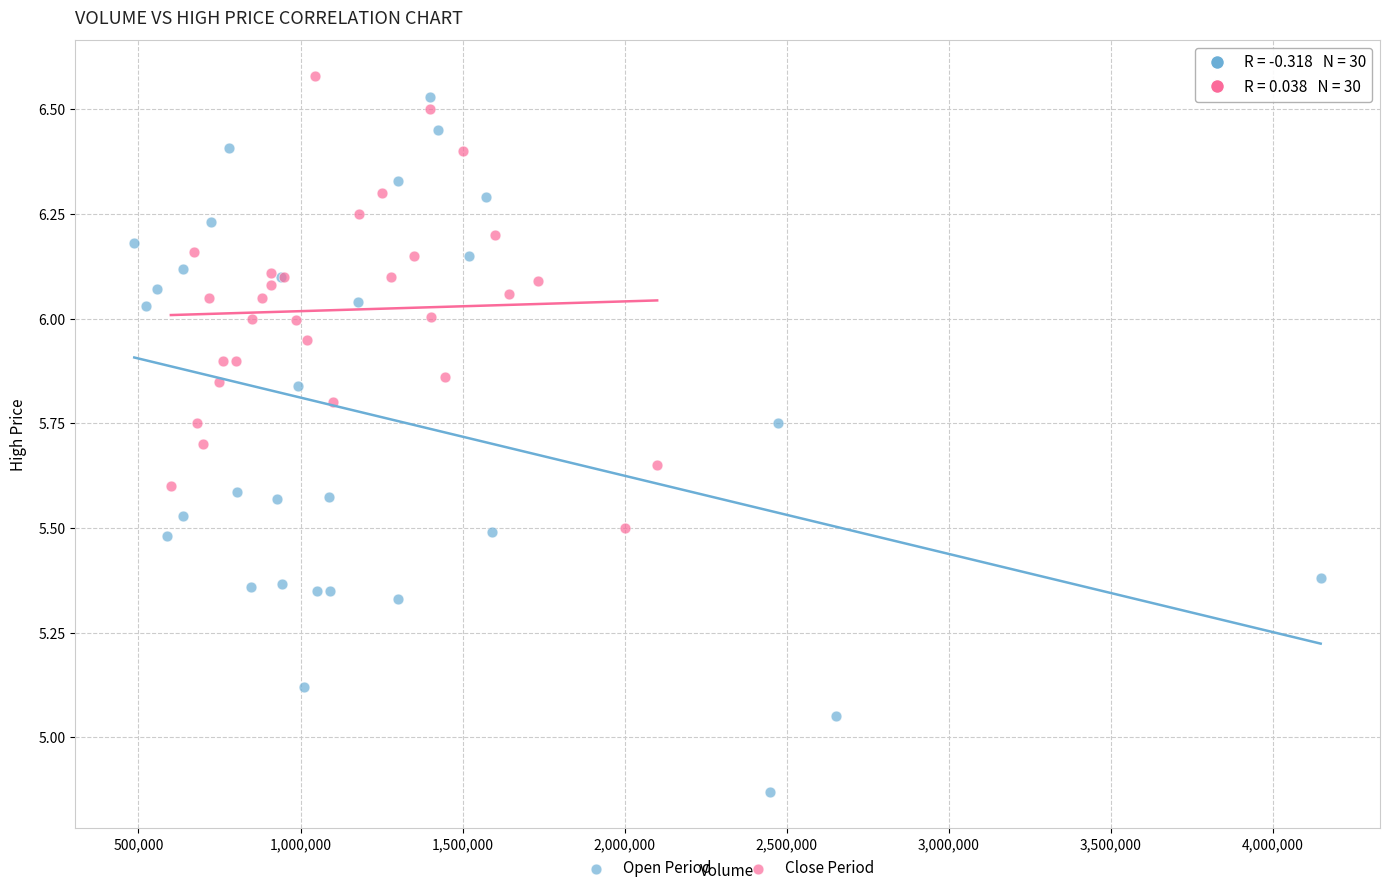

Which series has the widest spread of Y values?

Open Period